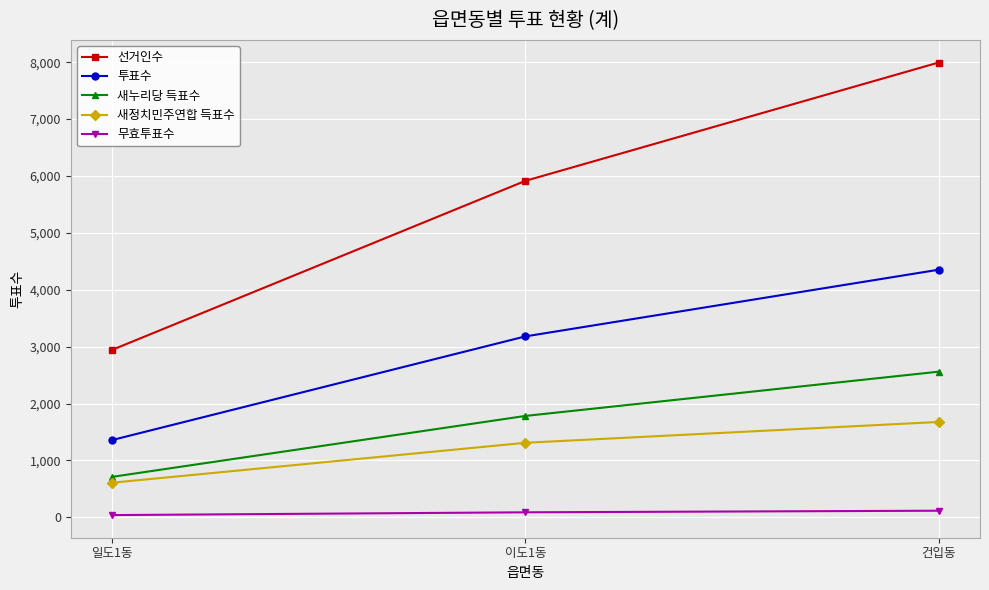

True or false: 새정치민주연합 득표수 has a value of 2575 at 건입동.

False